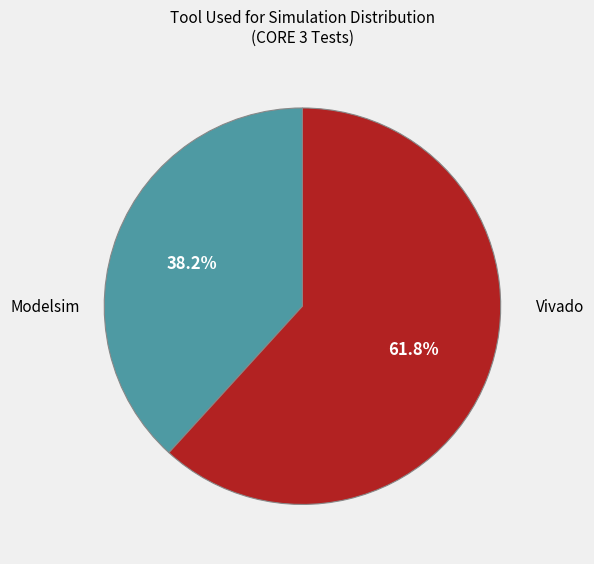

Is there any slice that represents more than half of the pie?

Yes